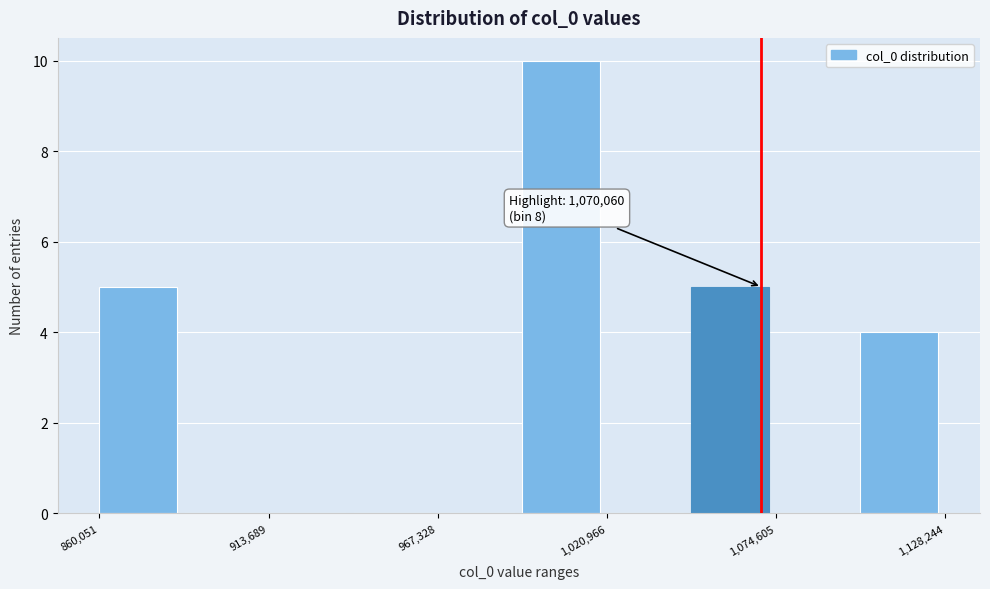

Read against the x-axis, roughly where is the centre of the tallest bar?

1010000